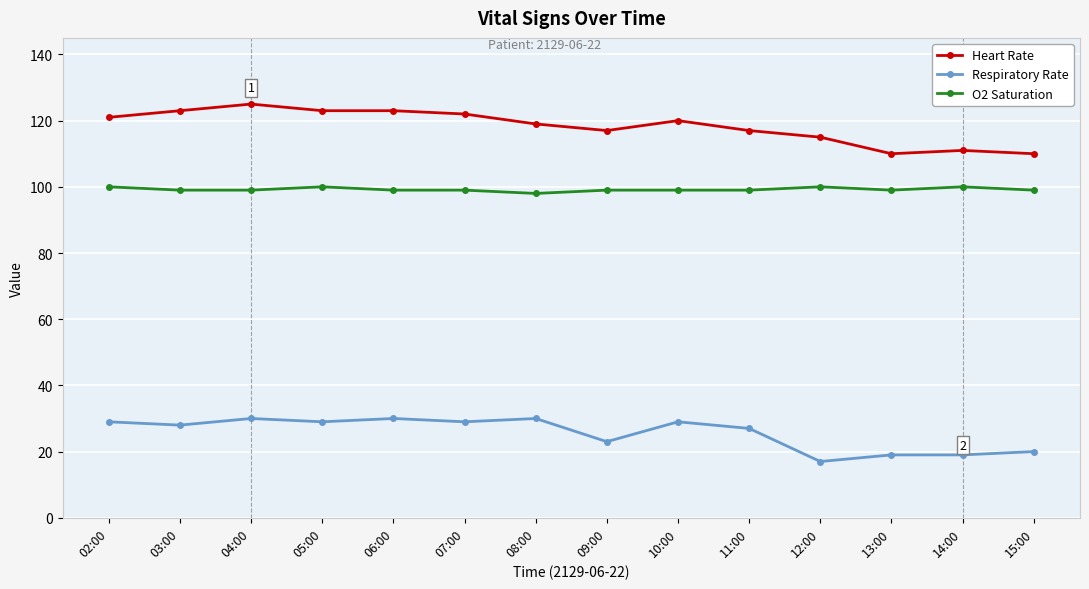

True or false: Respiratory Rate and Heart Rate cross at least once.

False